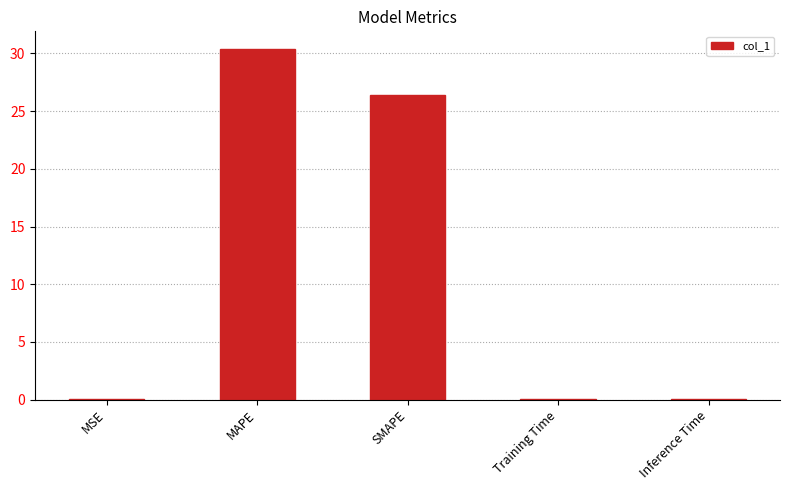

How many series are shown in this chart?

1